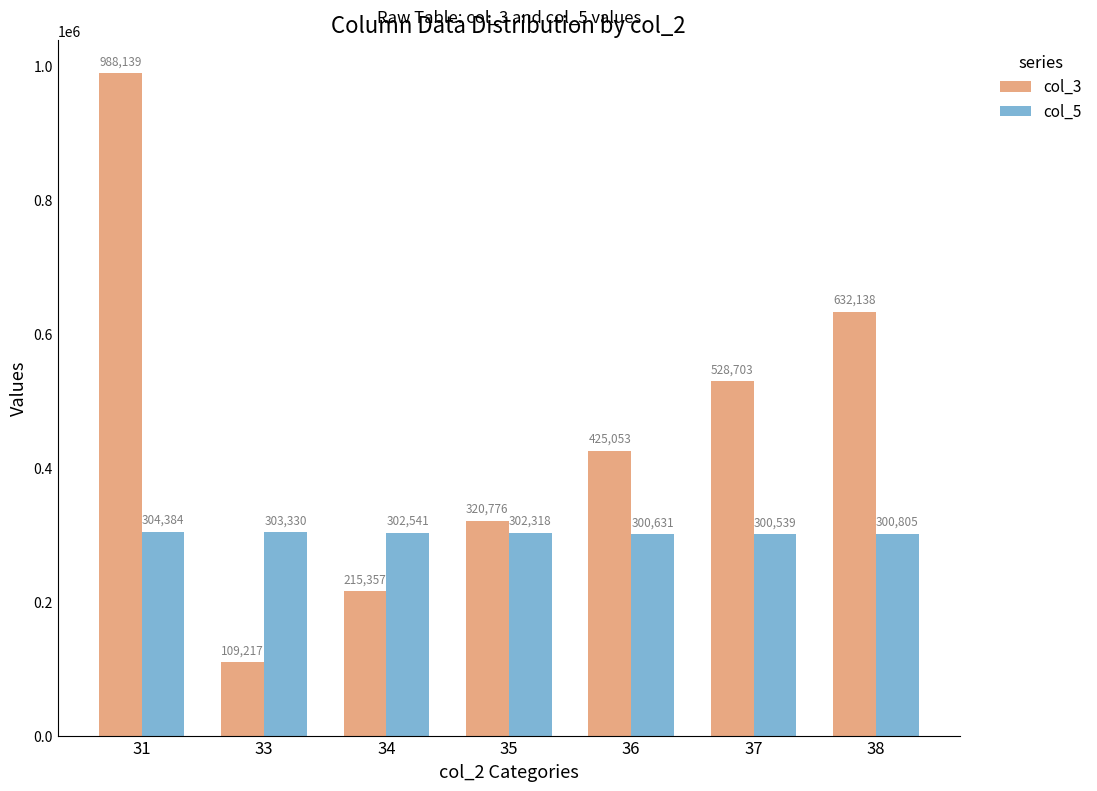

Reading left to right, extract all data points from this chart.

col_3: 31=988139	33=109217	34=215357	35=320776	36=425053	37=528703	38=632138
col_5: 31=304384	33=303330	34=302541	35=302318	36=300631	37=300539	38=300805